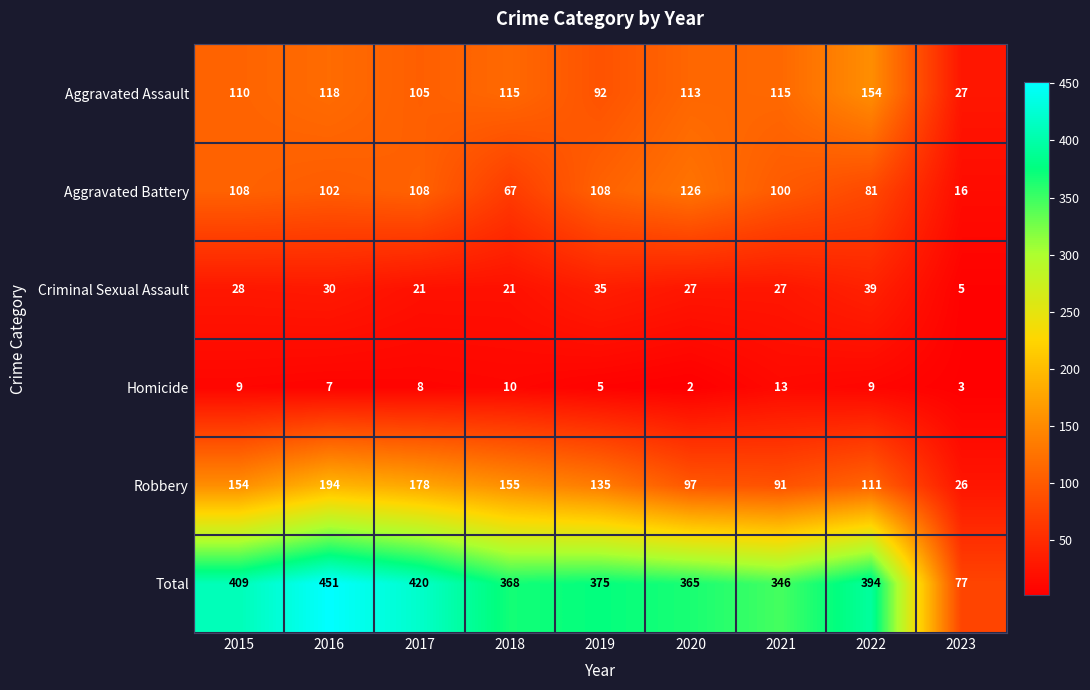

Where is Aggravated Assault nearest to the value 90?

2019